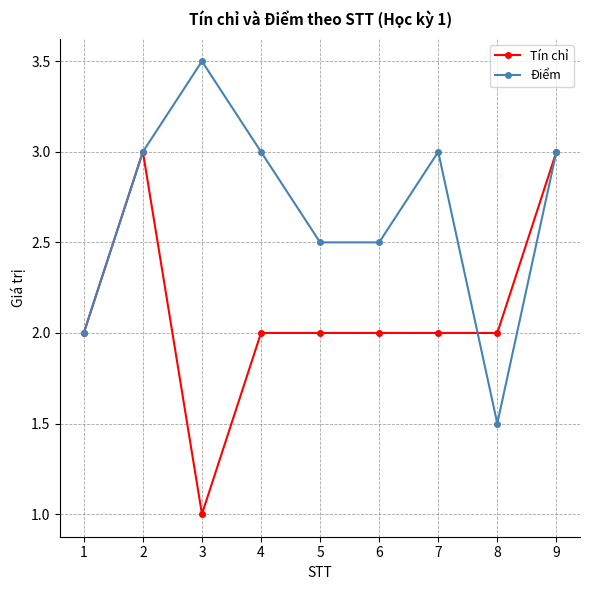

How many Tín chỉ values are between 2 and 3?

8